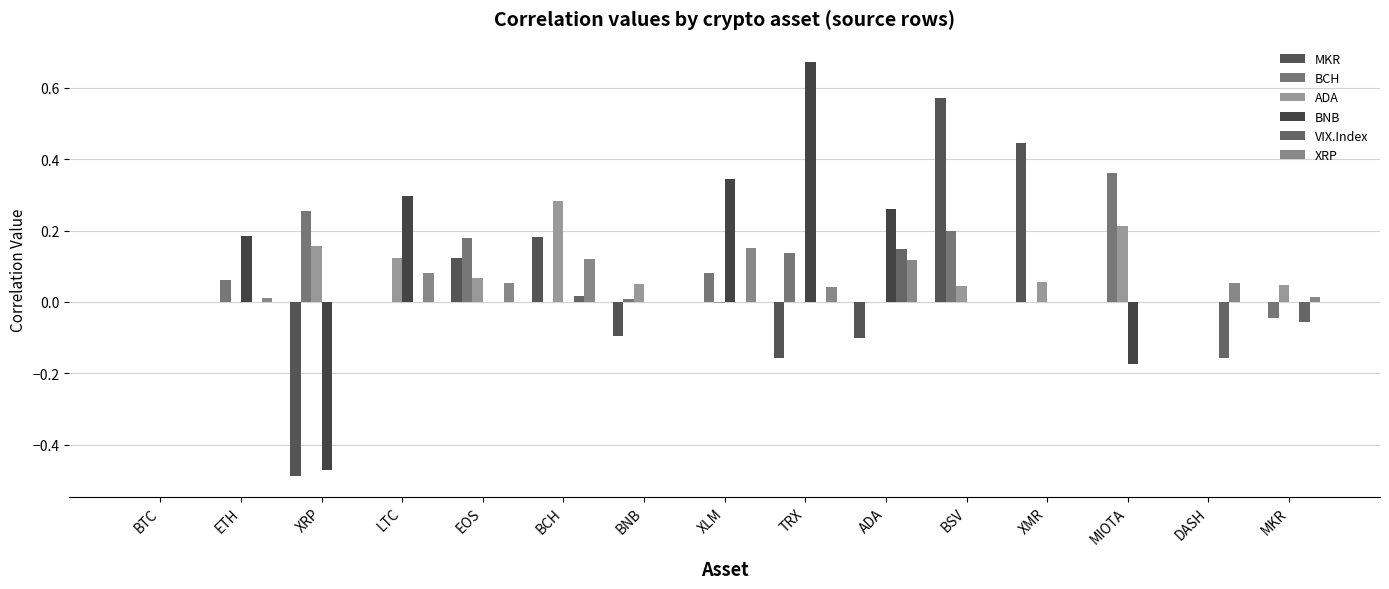

Which series has the largest range (max minus min)?

BNB